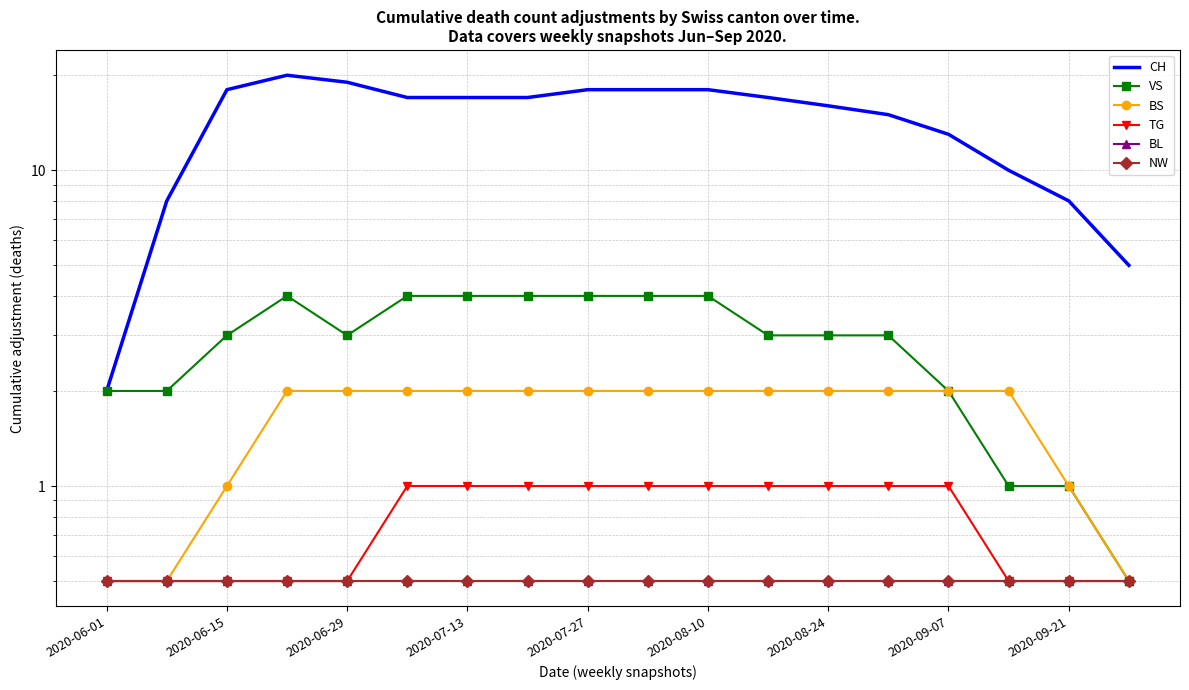

At which label is BL closest to 0?

2020-06-01